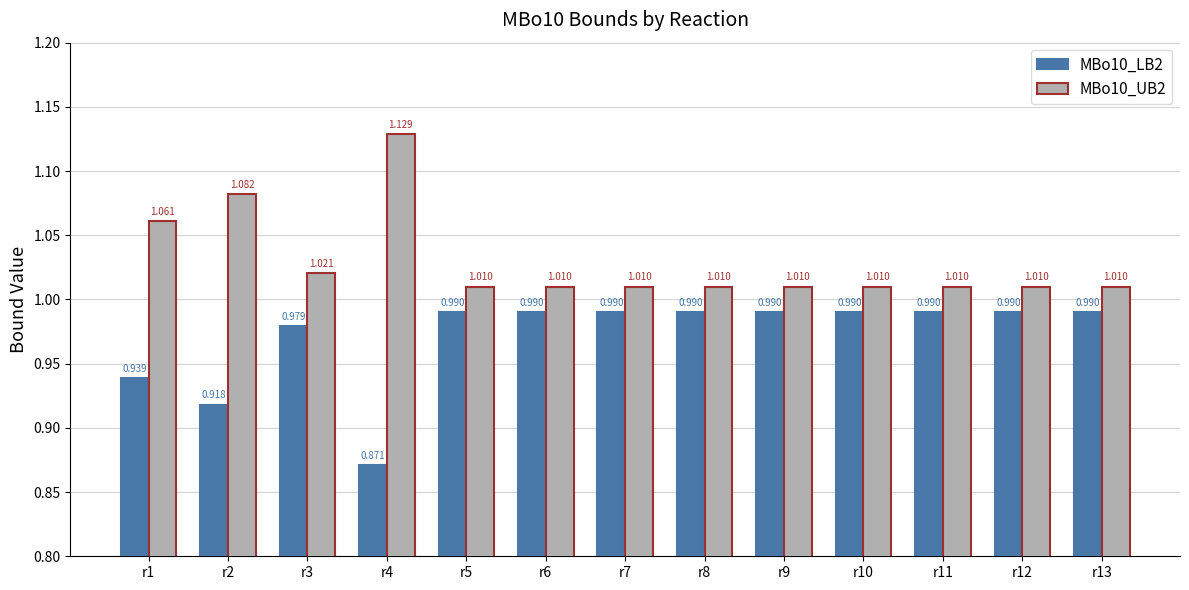

How many bars are there in each group?

2